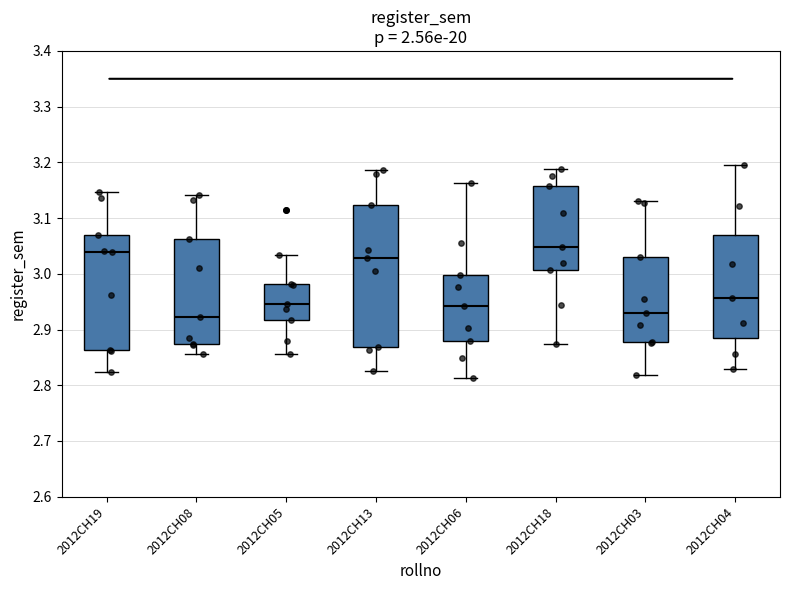

Reading left to right, transcribe this box plot: for each box, give where its median line is, the range the box spans, and where its two whiskers end, as read against the y-axis. The values are not printed on the chart, so give them approximately, as read against the axis.

2012CH19: median 3.04, box 2.86 to 3.07, whiskers 2.82 to 3.15
2012CH08: median 2.92, box 2.87 to 3.06, whiskers 2.86 to 3.14
2012CH05: median 2.95, box 2.92 to 2.98, whiskers 2.86 to 3.03
2012CH13: median 3.03, box 2.87 to 3.12, whiskers 2.83 to 3.19
2012CH06: median 2.94, box 2.88 to 3.00, whiskers 2.81 to 3.16
2012CH18: median 3.05, box 3.01 to 3.16, whiskers 2.87 to 3.19
2012CH03: median 2.93, box 2.88 to 3.03, whiskers 2.82 to 3.13
2012CH04: median 2.96, box 2.88 to 3.07, whiskers 2.83 to 3.19